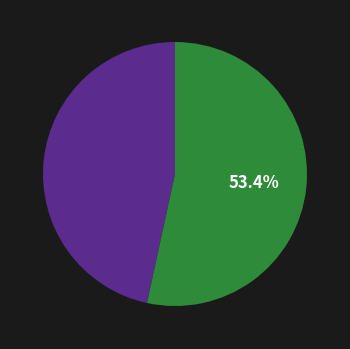

To the nearest percent, what is the difference between the largest and smallest slice percentages?

7%